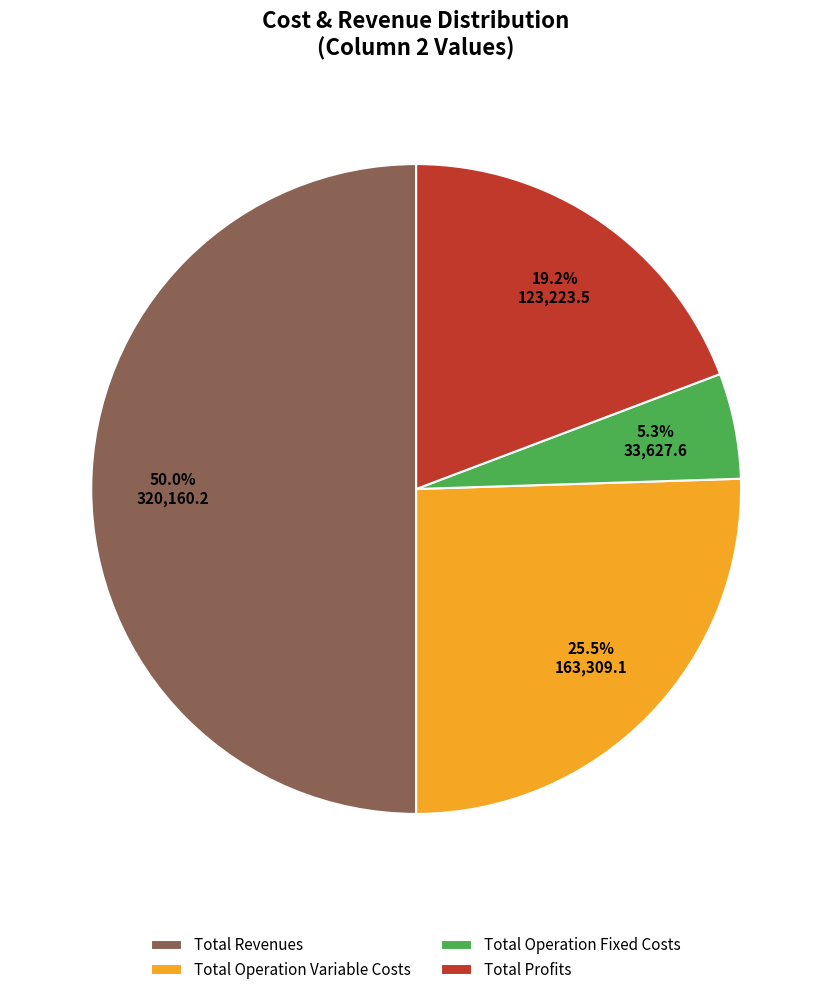

Rank the categories by value from highest to lowest.

Total Revenues, Total Operation Variable Costs, Total Profits, Total Operation Fixed Costs